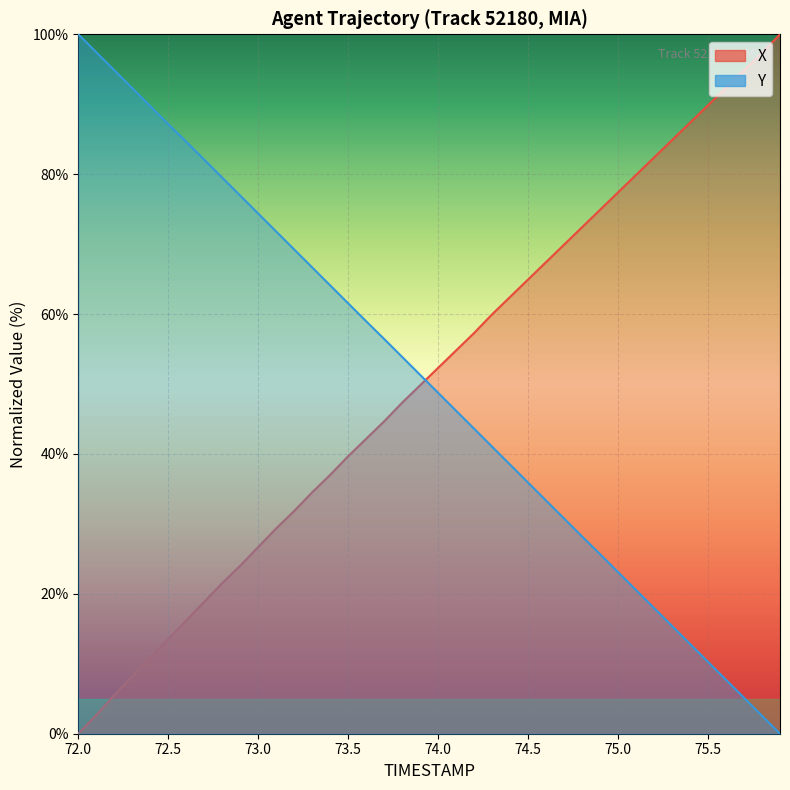

What is the spread (max minus min) of values at 73.8?

6.5